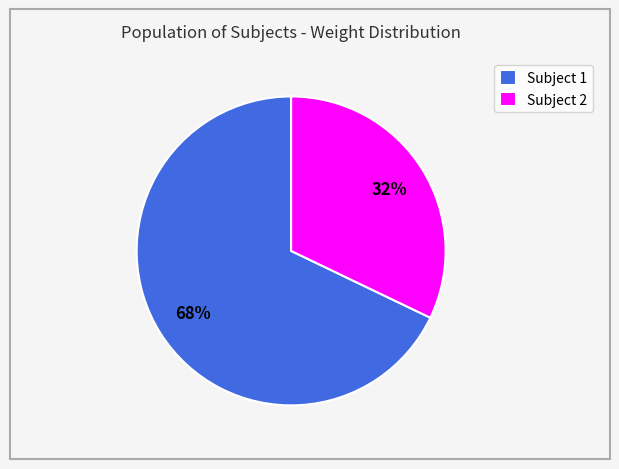

Which slice represents more than half of the pie?

Subject 1